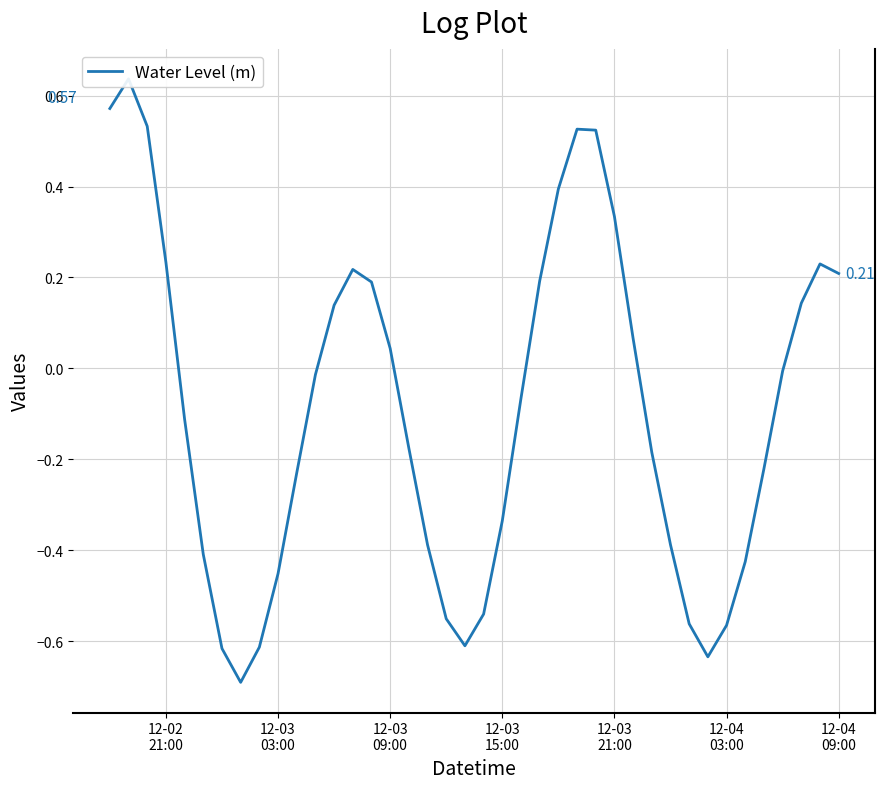

How many series are shown in this chart?

1